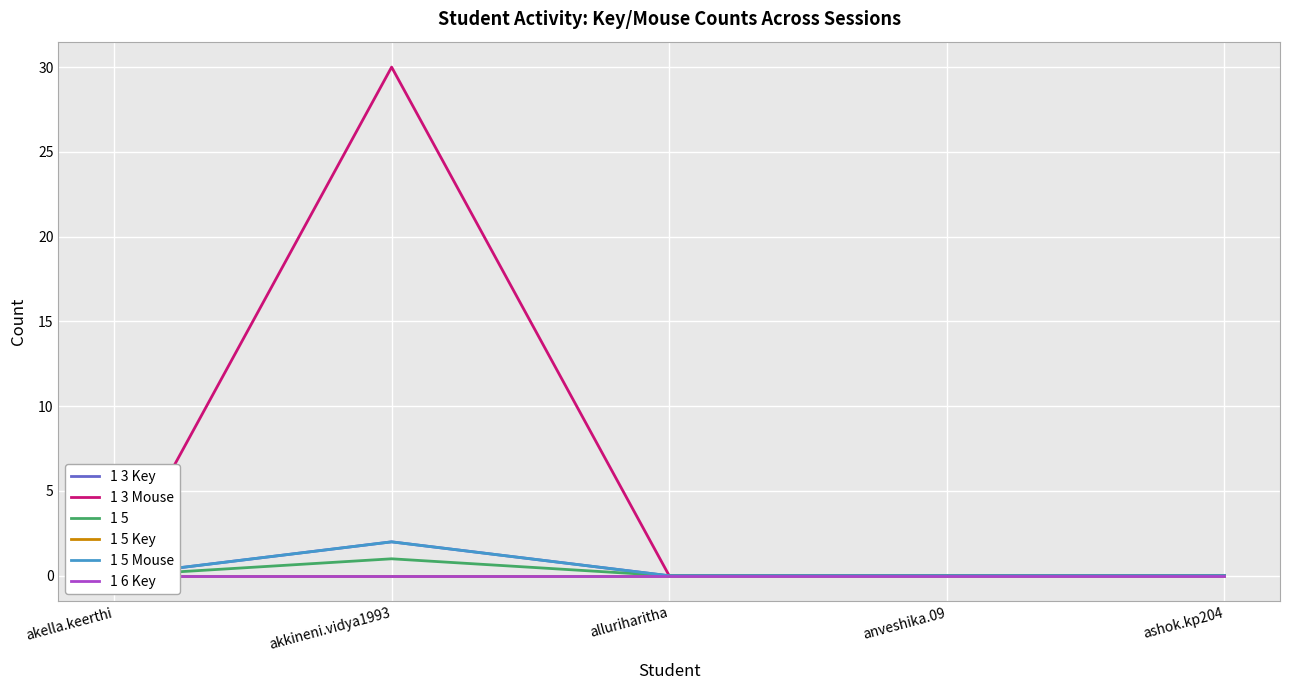

In 1 3 Mouse, how many points are higher than both neighbors (excluding endpoints)?

1